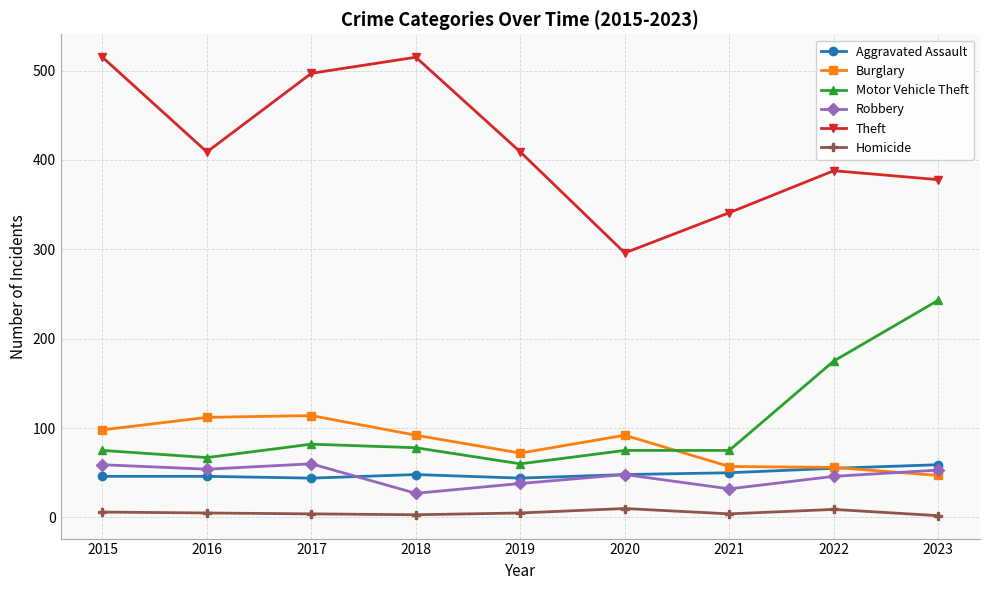

True or false: Aggravated Assault and Motor Vehicle Theft cross at least once.

False